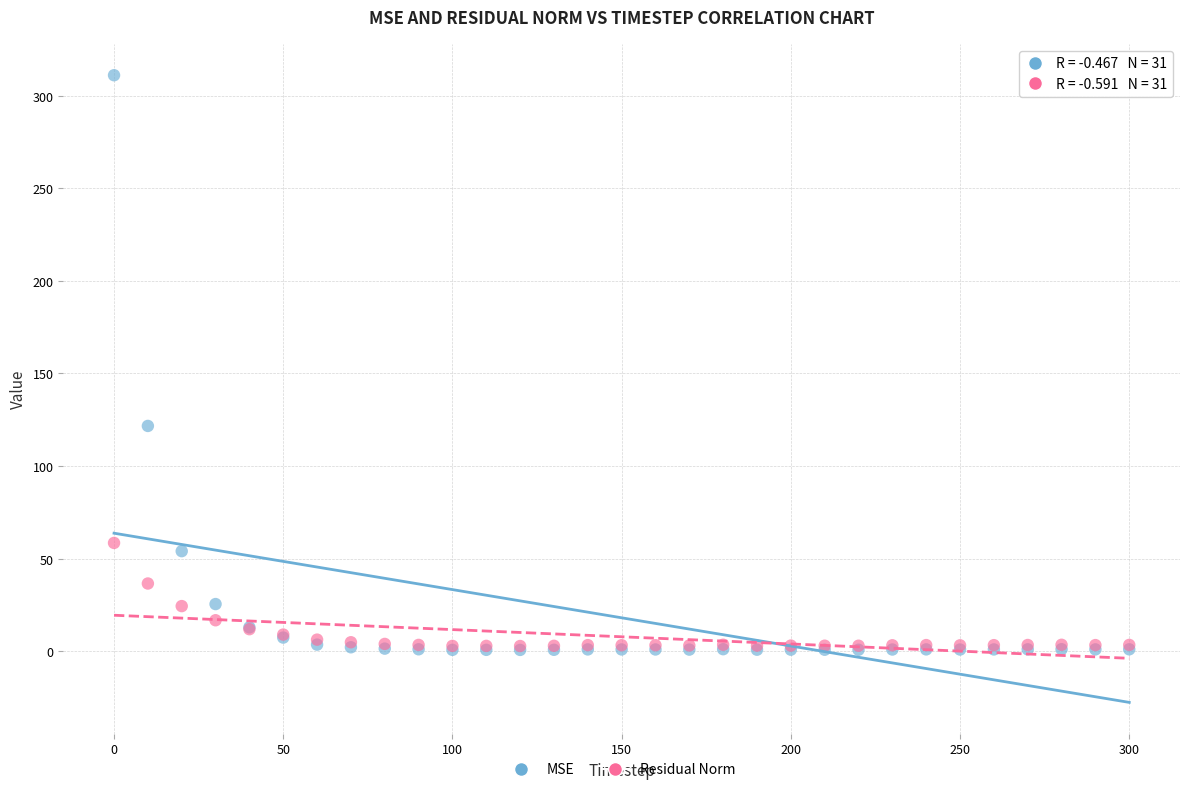

Across all series, what Y value is closest to 155?

121.7